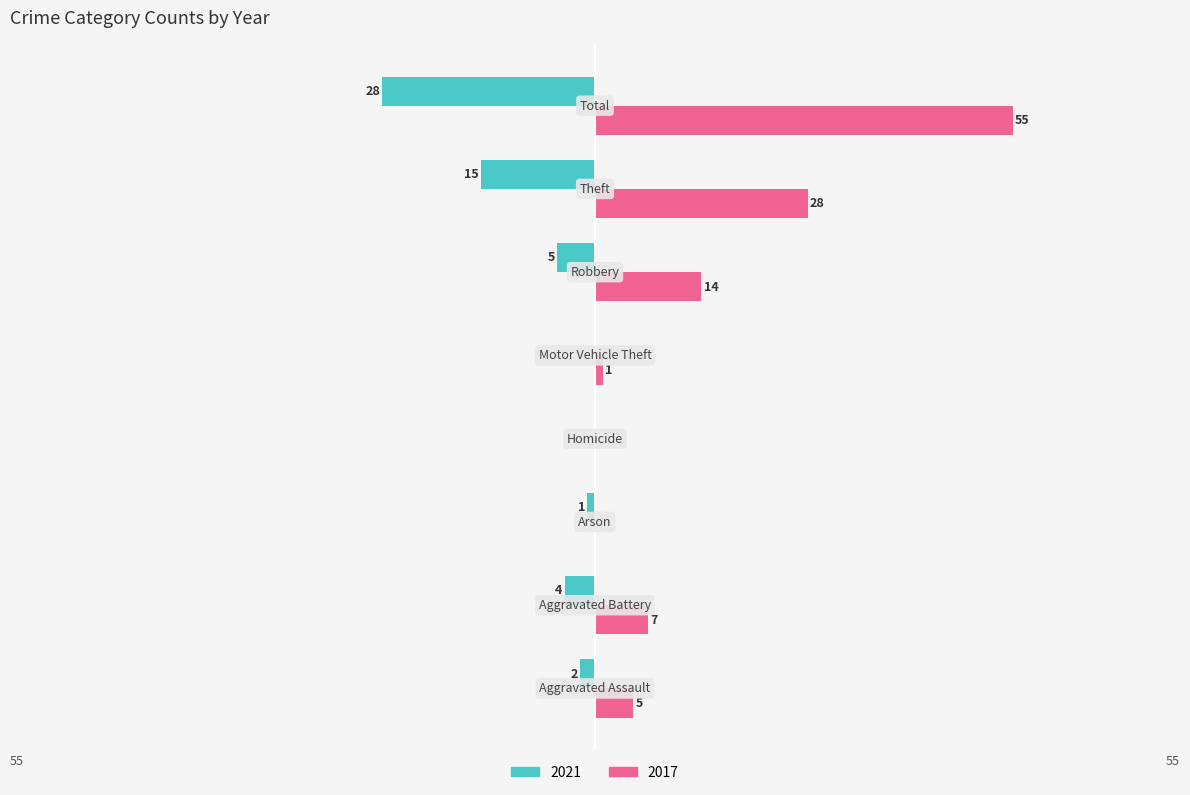

At which category does the chart reach its peak across all series?

Total